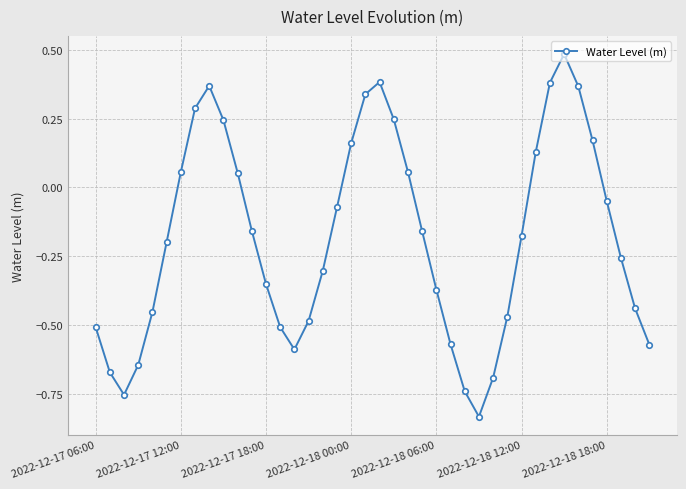

What is the difference between the second highest and minimum values?

1.2